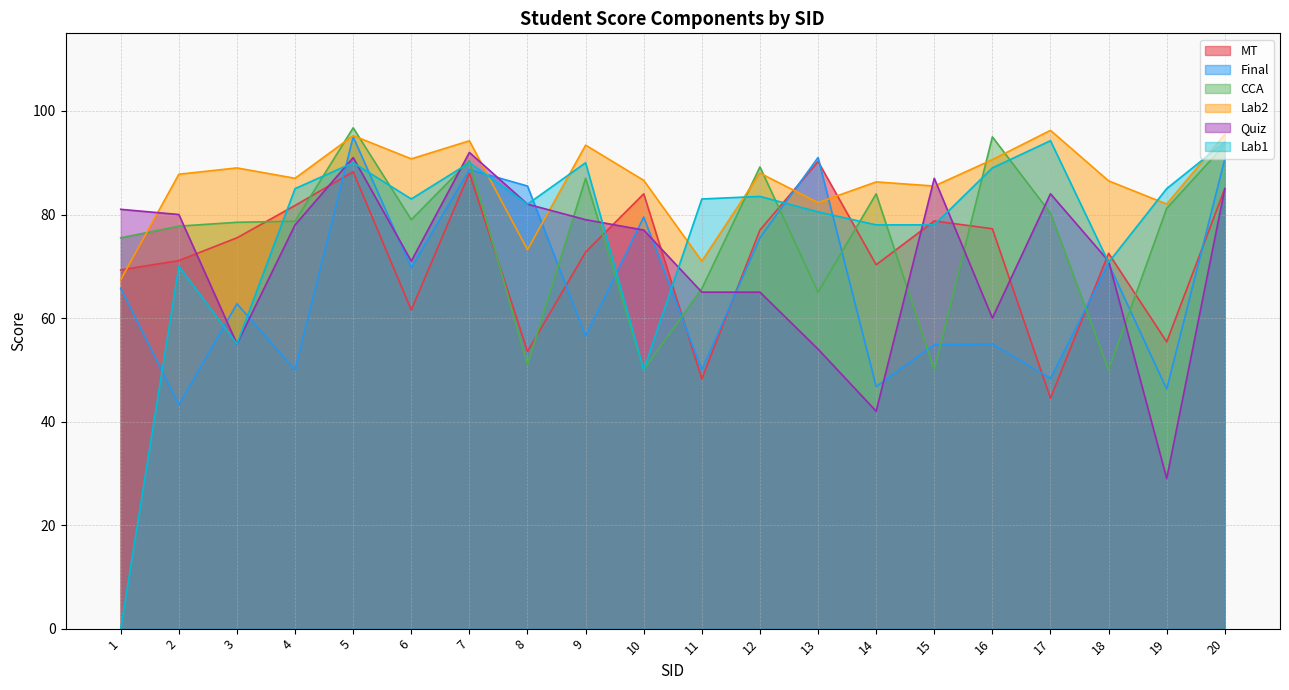

Which label corresponds to the largest value in the chart?

5